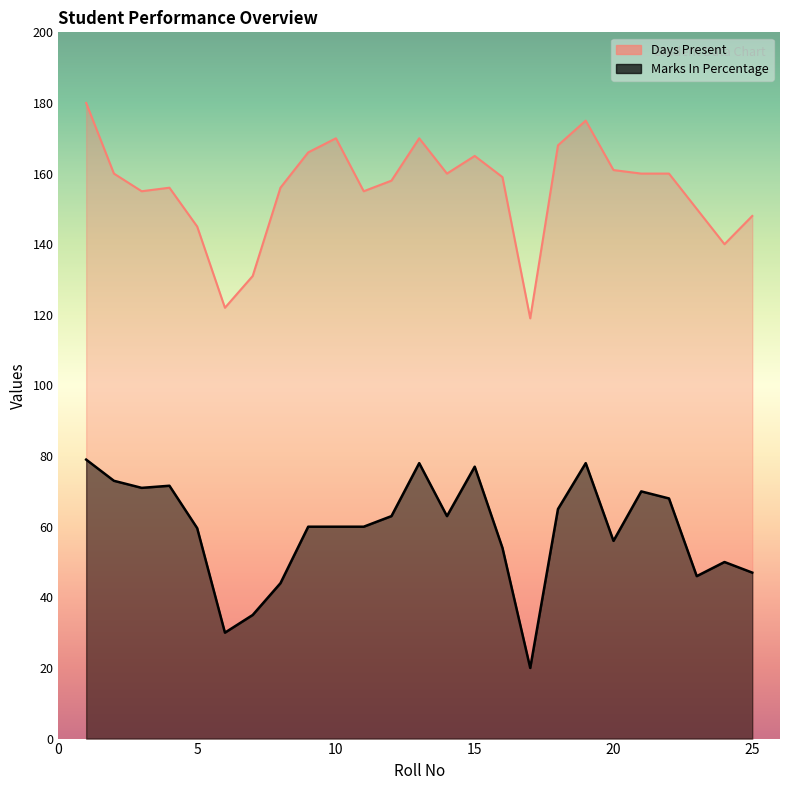

The value of Marks In Percentage at 12 is 107.6. True or false?

False